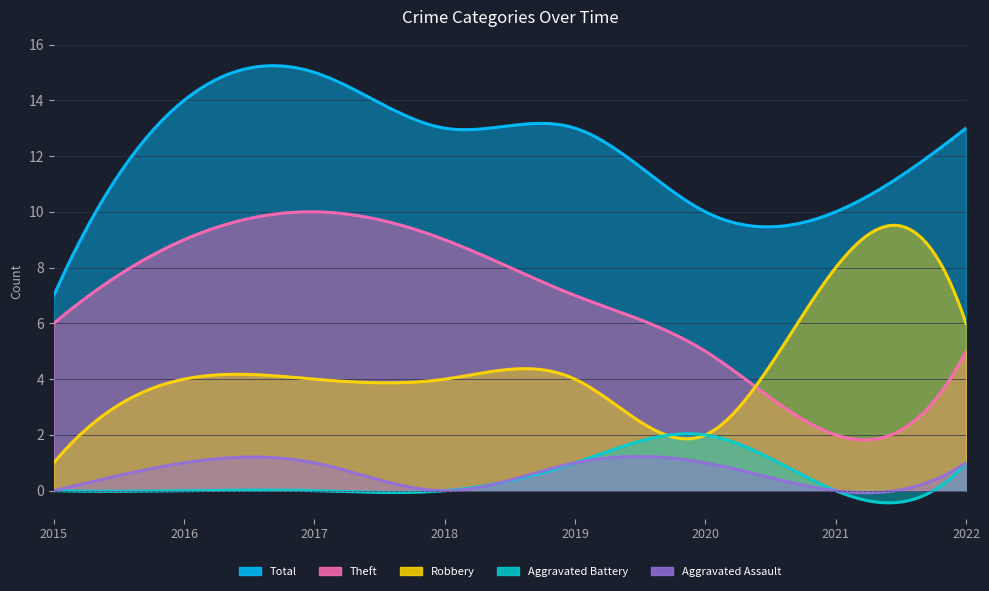

What is the greatest value displayed?

15